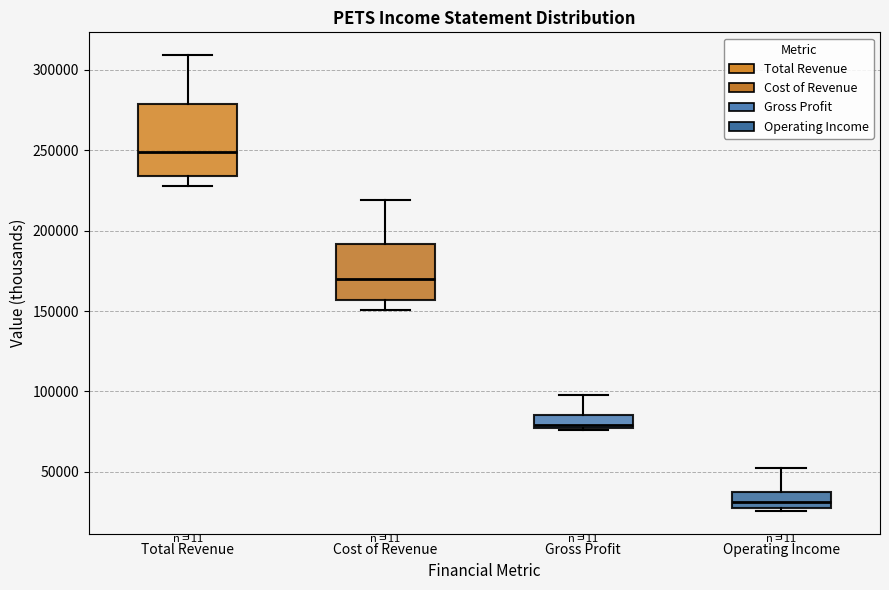

Reading left to right, transcribe this box plot: for each box, give where its median line is, the range the box spans, and where its two whiskers end, as read against the y-axis. The values are not printed on the chart, so give them approximately, as read against the axis.

Total Revenue: median 250000, box 235000 to 280000, whiskers 230000 to 310000
Cost of Revenue: median 170000, box 155000 to 190000, whiskers 150000 to 220000
Gross Profit: median 80000, box 75000 to 85000, whiskers 75000 to 100000
Operating Income: median 30000, box 25000 to 40000, whiskers 25000 (just below the box's lower edge) to 50000